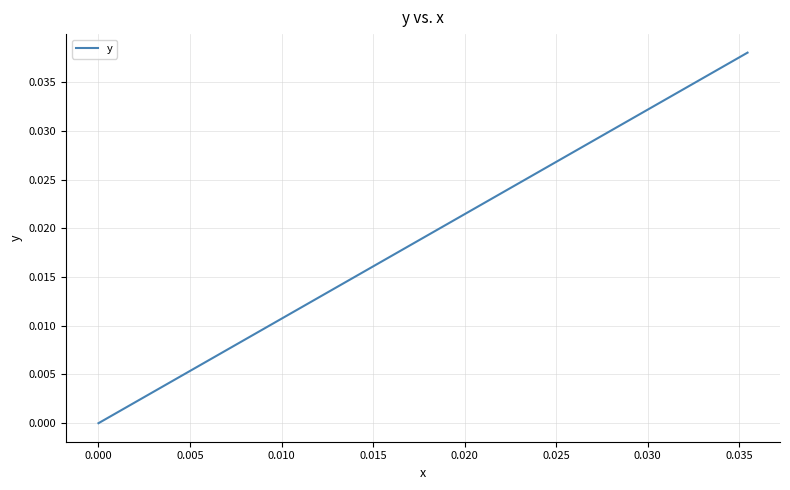

How many lines are shown in the chart?

1